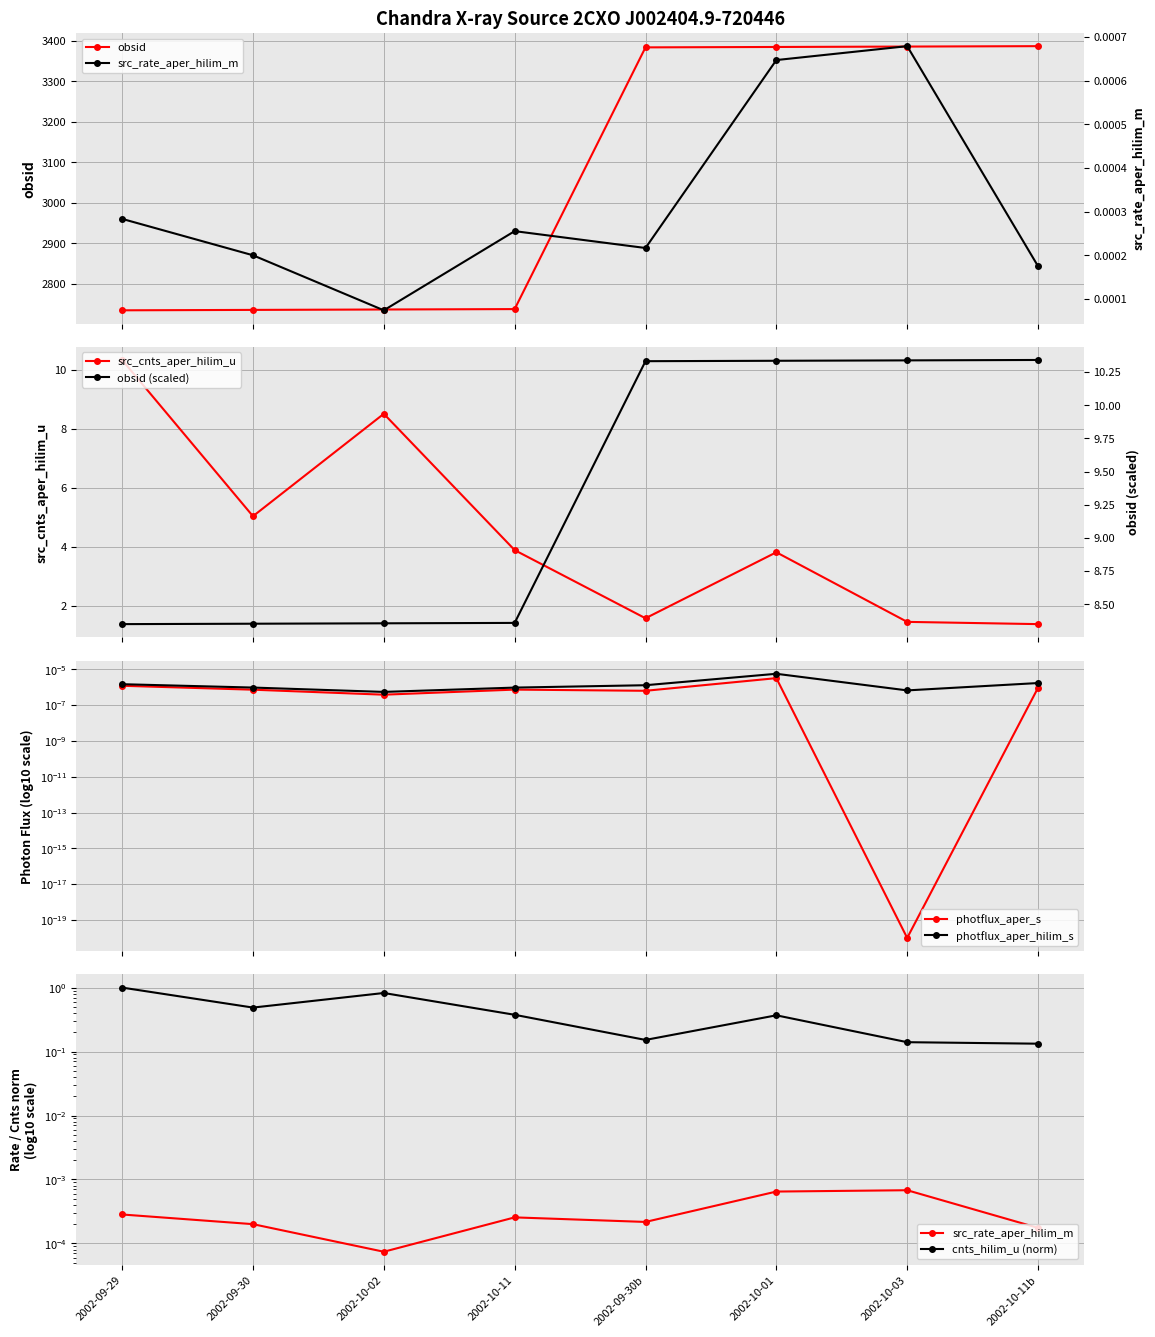

What is the value of the obsid point at the 8th from the left?

3387